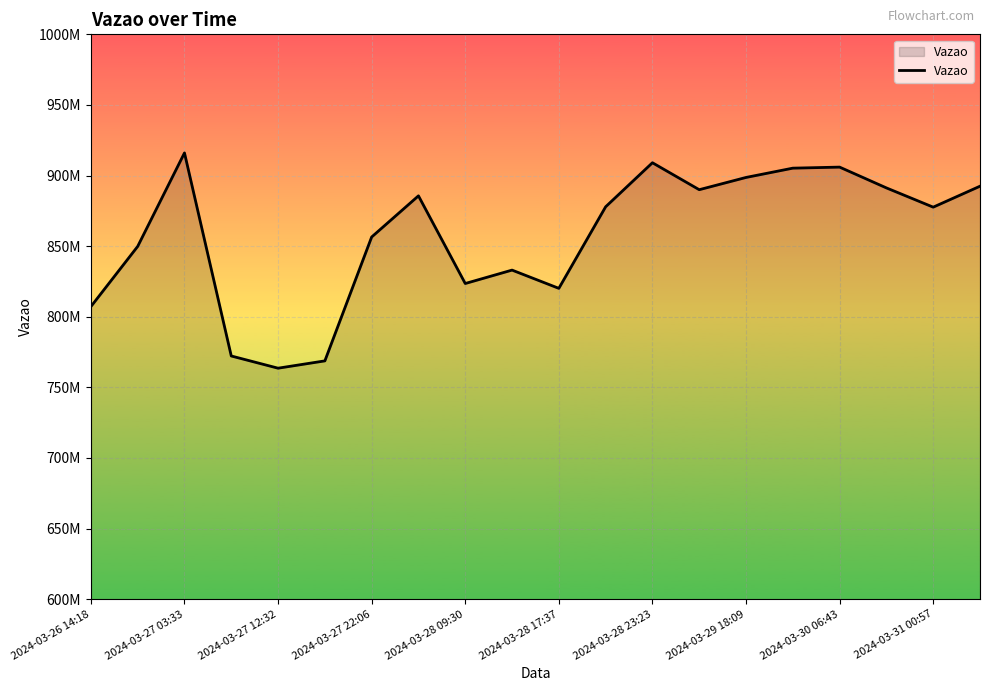

Is this an area chart (filled region under the line)?

Yes